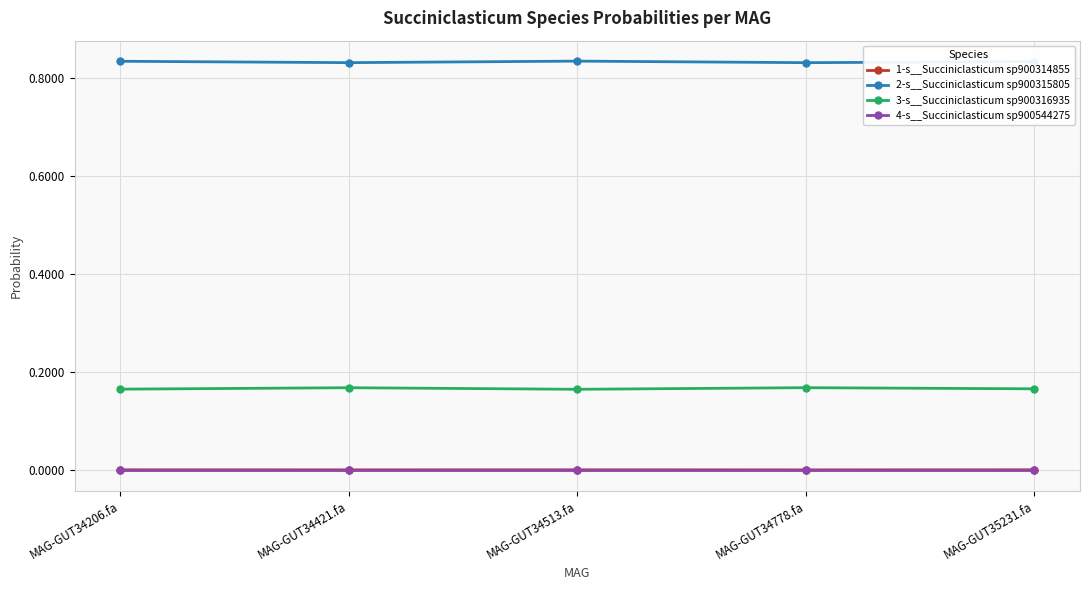

How many 3-s__Succiniclasticum sp900316935 values are between 0 and 1?

5